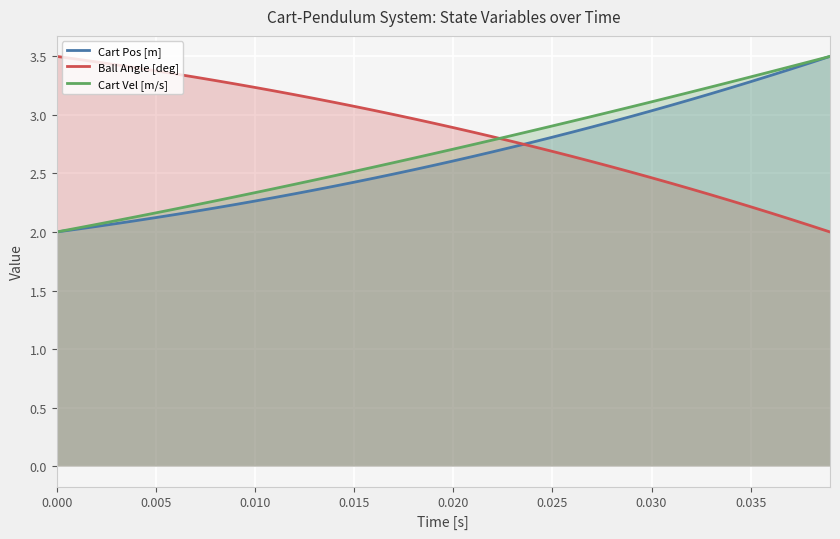

What is the label of the 4th point from the left?

0.015